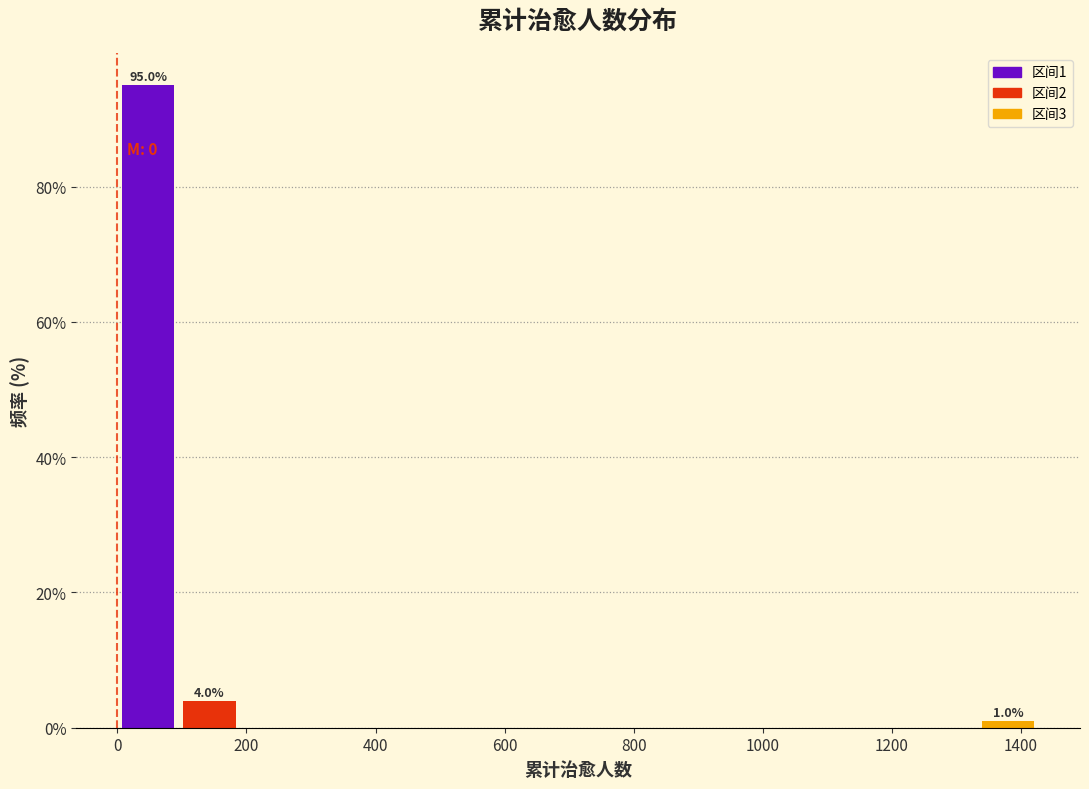

Over which range of the x-axis is the bar tallest?

0 to 100